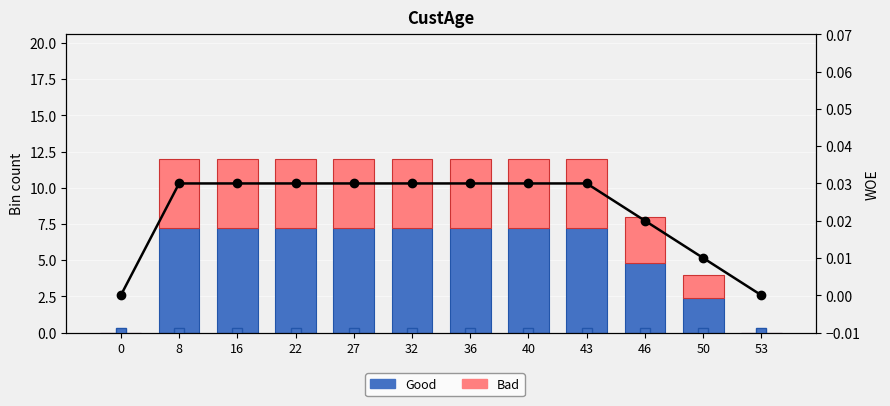

Is it true that WOE equals 0.0 at 36?

False